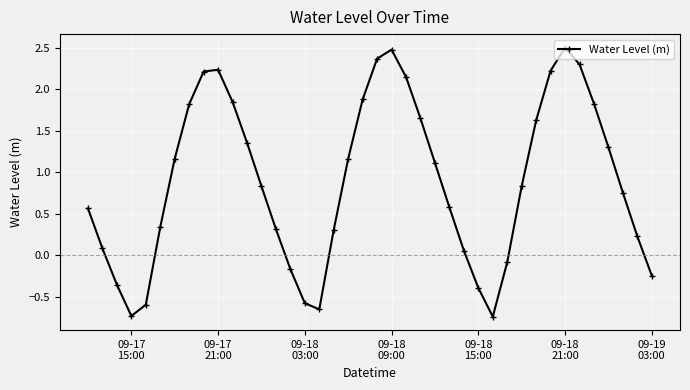

True or false: the data has more than 0 interior local peaks.

True